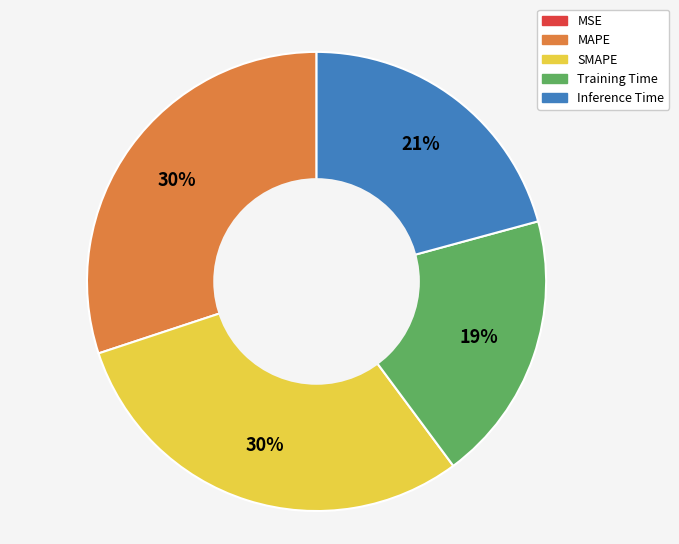

To the nearest percent, what is the difference between the largest and smallest slice percentages?

30%